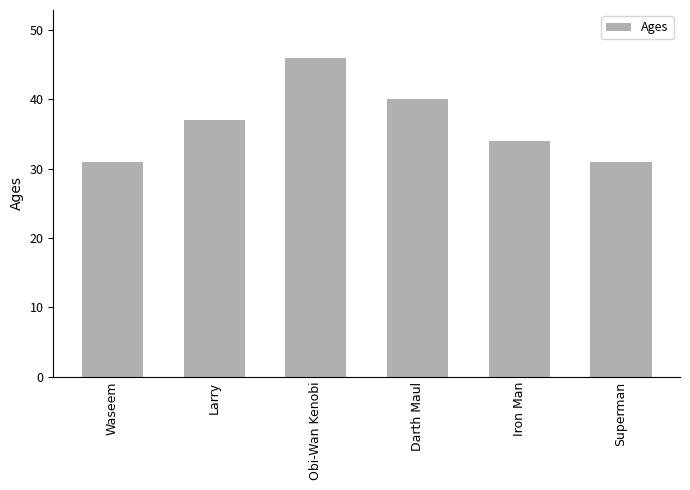

Reading right to left, list all the values displayed in this chart.

Superman=31	Iron Man=34	Darth Maul=40	Obi-Wan Kenobi=46	Larry=37	Waseem=31